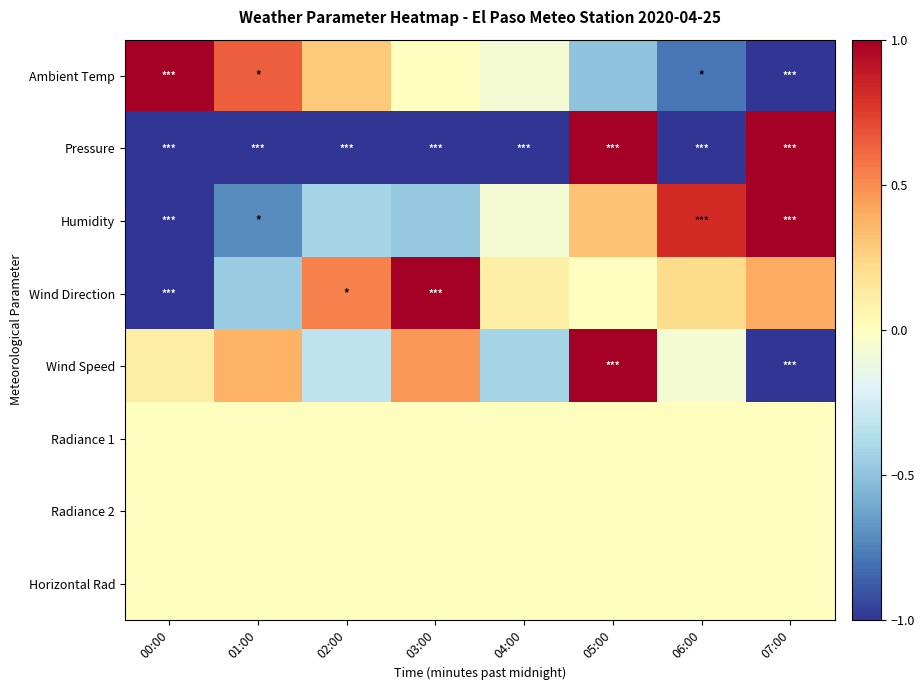

What is the difference between the highest and lowest values at 03:00?

2.0